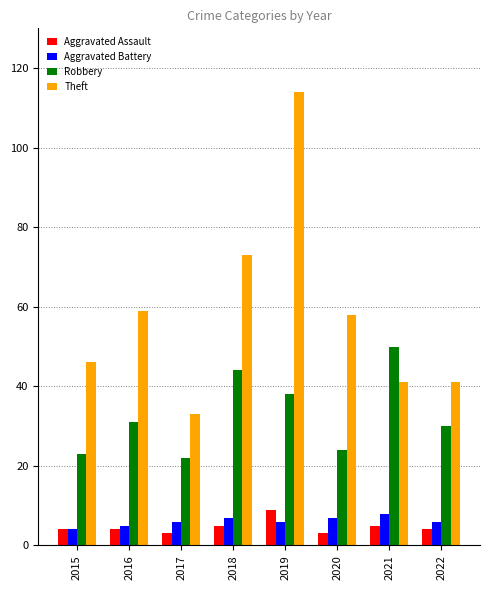

The Theft series shows 46 at 2015. True or false?

True